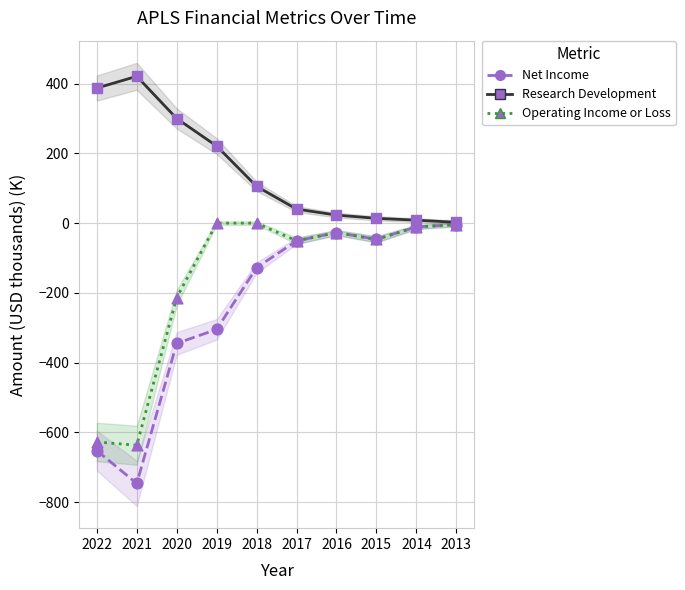

Which series contains the lowest Y value?

Net Income